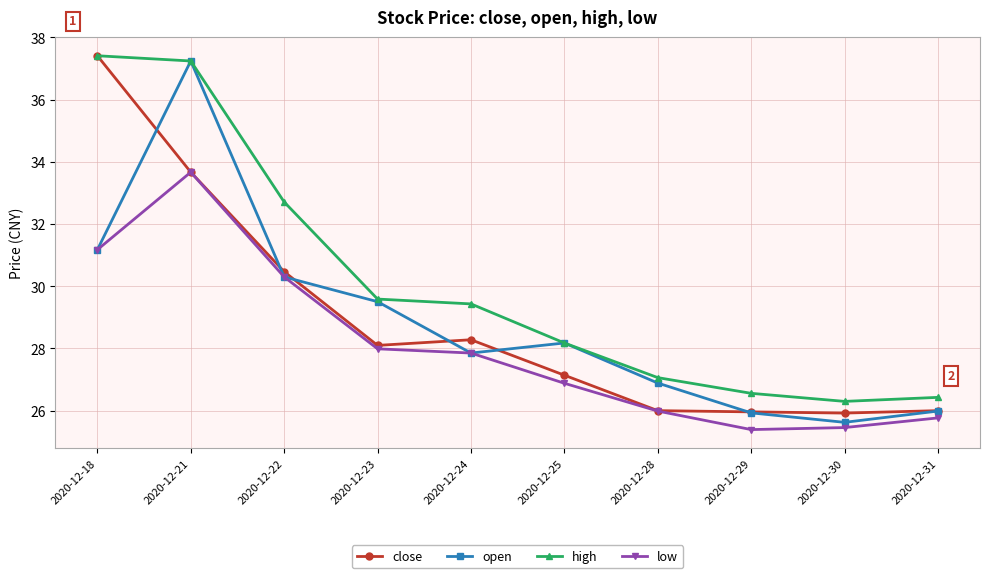

Read the low value at 2020-12-31.

25.8